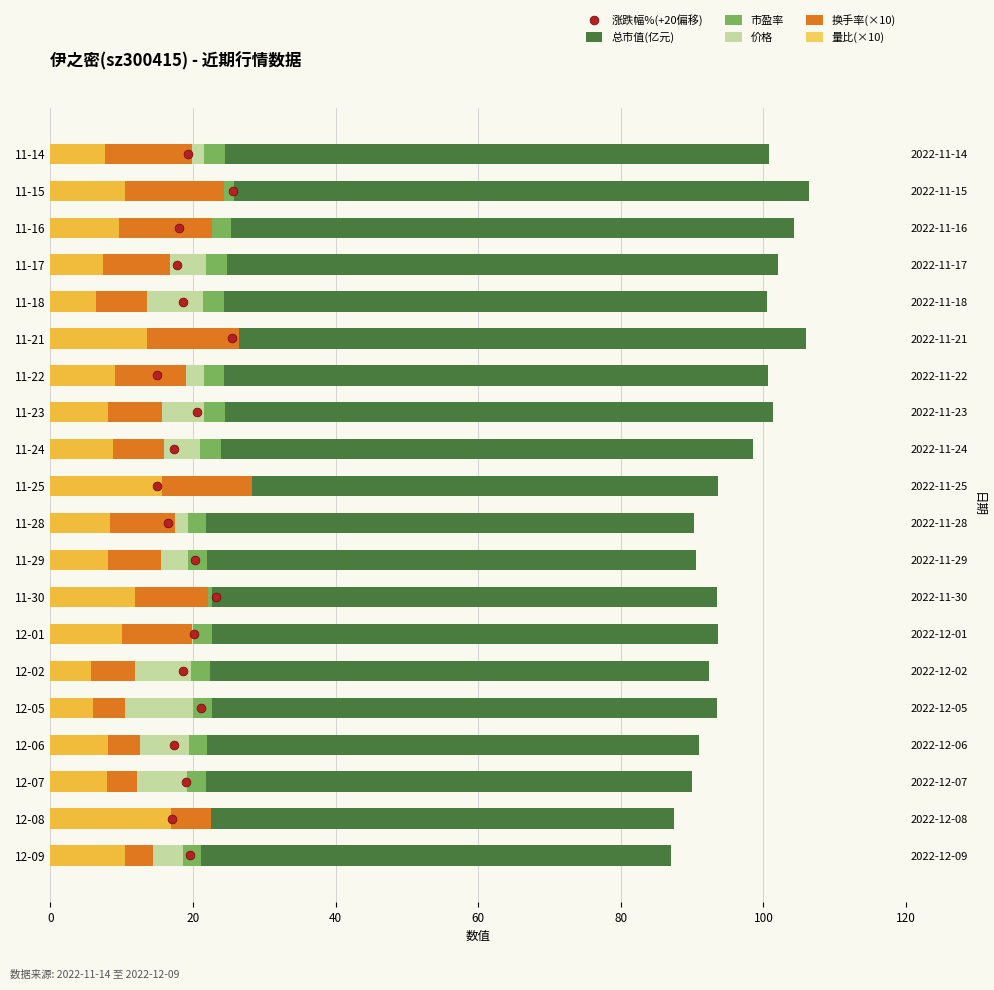

Is the value of 涨跌幅%(+20偏移) at 19 greater than the value of 价格 at 9?

No